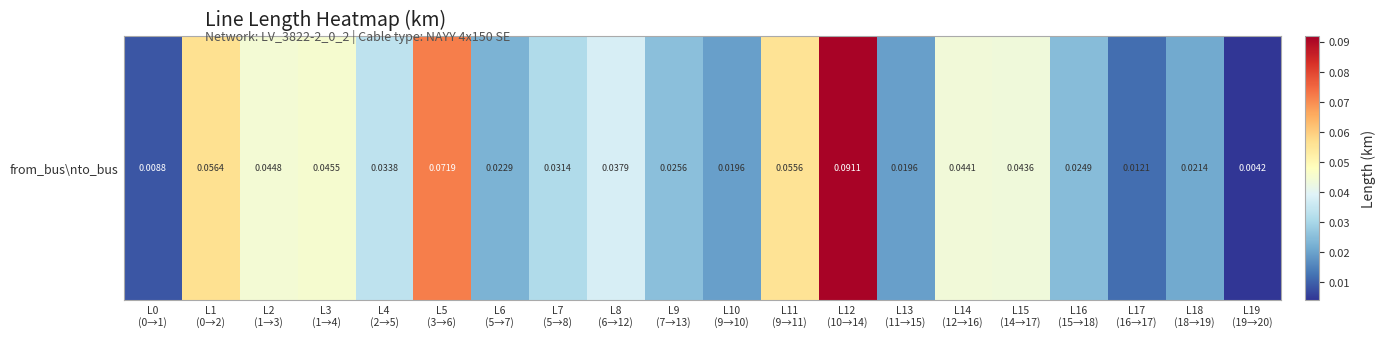

The chart shows a value of 0.0 at L9
(7→13). True or false?

True